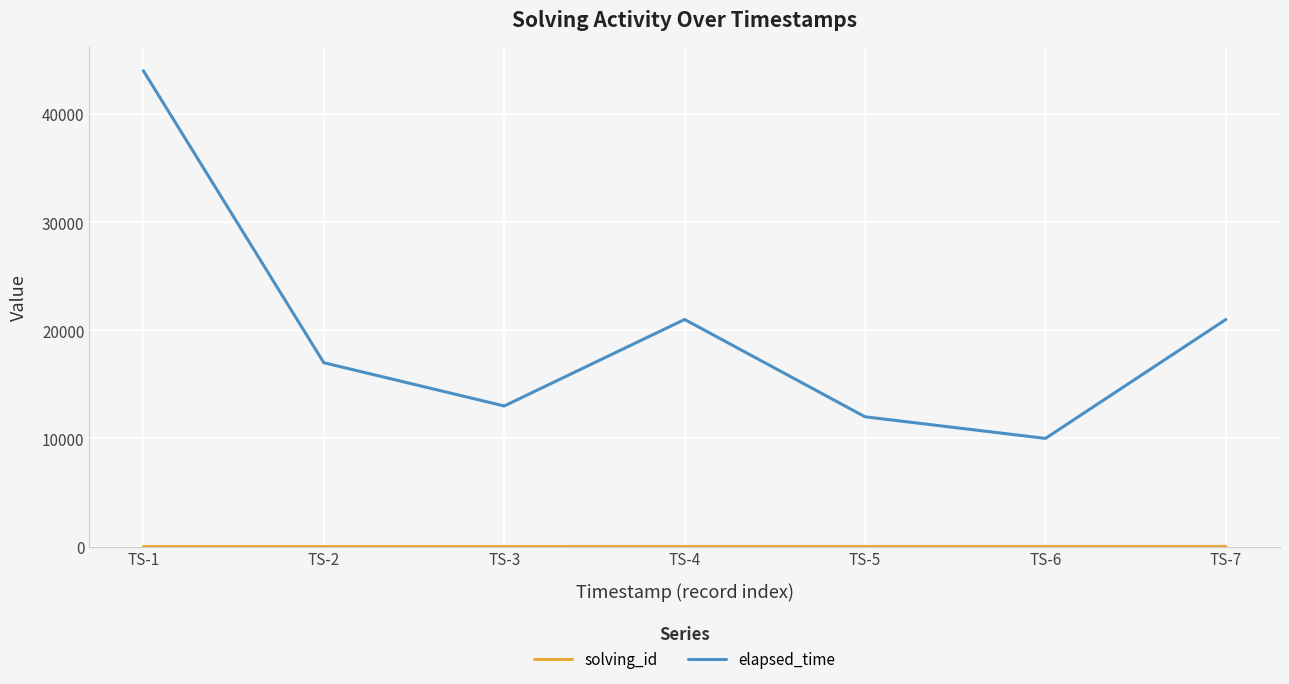

Which series has the largest range (max minus min)?

elapsed_time